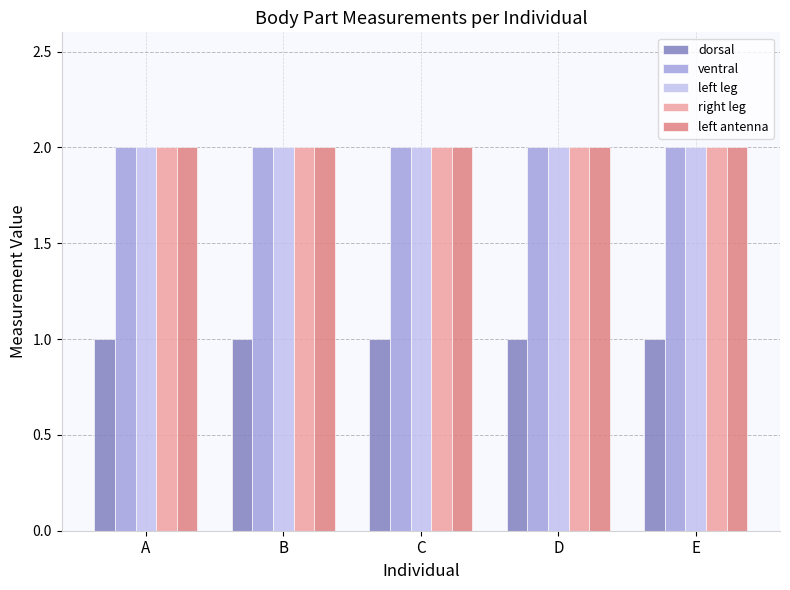

How many bars are there in total?

25